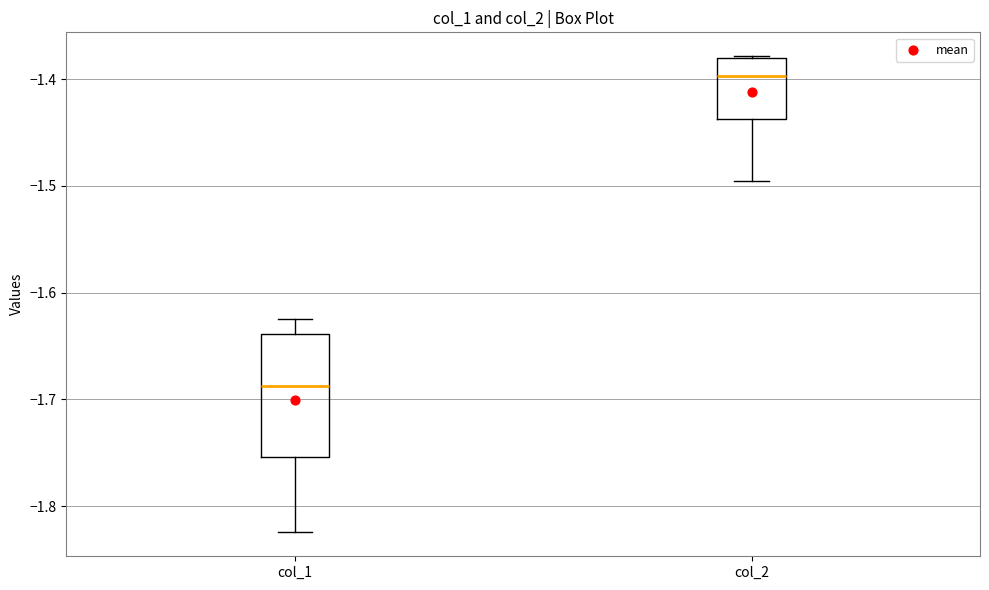

Reading left to right, read every box against the y-axis: the position of its median line, the range the box covers, and the ends of its whiskers. The values are not printed on the chart, so give them approximately, as read against the axis.

col_1: median -1.69, box -1.75 to -1.64, whiskers -1.82 to -1.62
col_2: median -1.40, box -1.44 to -1.38, whiskers -1.50 to -1.38